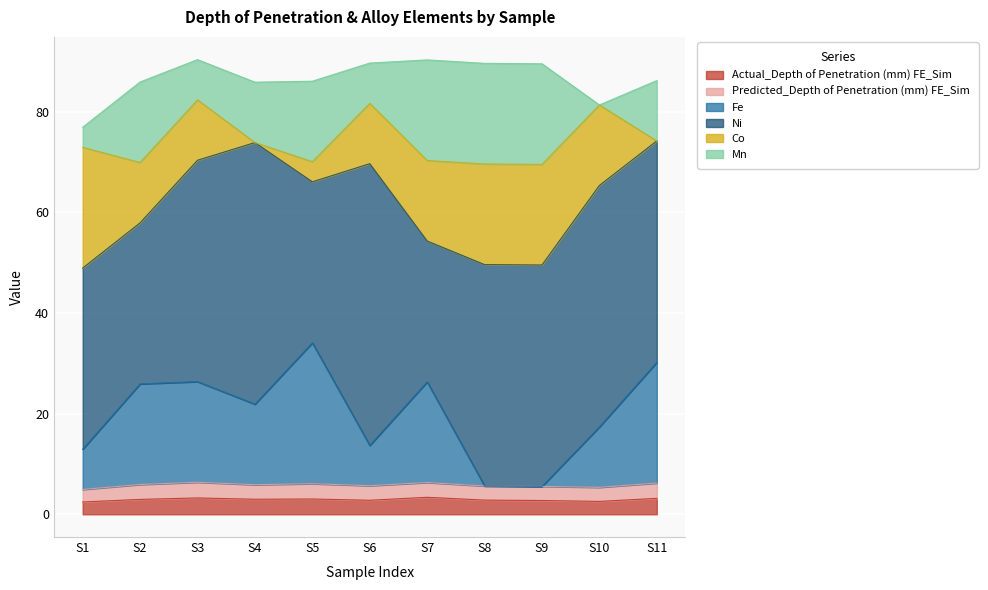

Reading left to right, transcribe all the data shown in this chart.

Actual_Depth of Penetration (mm) FE_Sim: 0=2.5	4=3.0	4=3.2	0=3.0	4=3.0	4=2.8	0=3.4	0=2.8	0=2.7	4=2.6	4=3.2
Predicted_Depth of Penetration (mm) FE_Sim: 0=2.5	4=3.0	4=3.1	0=2.9	4=3.0	4=2.9	0=2.9	0=2.8	0=2.8	4=2.8	4=3.0
Fe: 0=8.0	4=20.0	4=20.0	0=16.0	4=28.0	4=8.0	0=20.0	0=0.0	0=0.0	4=12.0	4=24.0
Ni: 0=36.0	4=32.0	4=44.0	0=52.0	4=32.0	4=56.0	0=28.0	0=44.0	0=44.0	4=48.0	4=44.0
Co: 0=24.0	4=12.0	4=12.0	0=0.0	4=4.0	4=12.0	0=16.0	0=20.0	0=20.0	4=16.0	4=0.0
Mn: 0=4.0	4=16.0	4=8.0	0=12.0	4=16.0	4=8.0	0=20.0	0=20.0	0=20.0	4=0.0	4=12.0